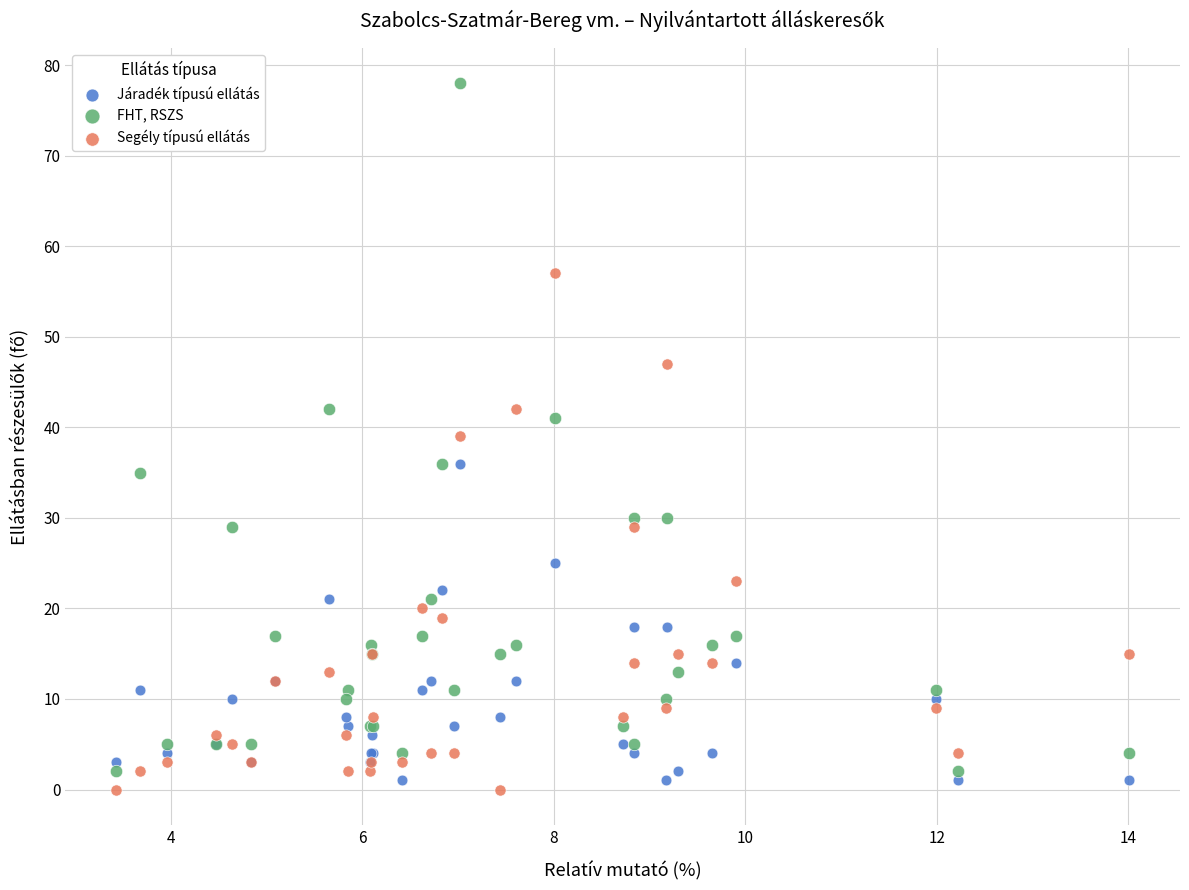

Which series reaches the maximum Y coordinate?

FHT, RSZS